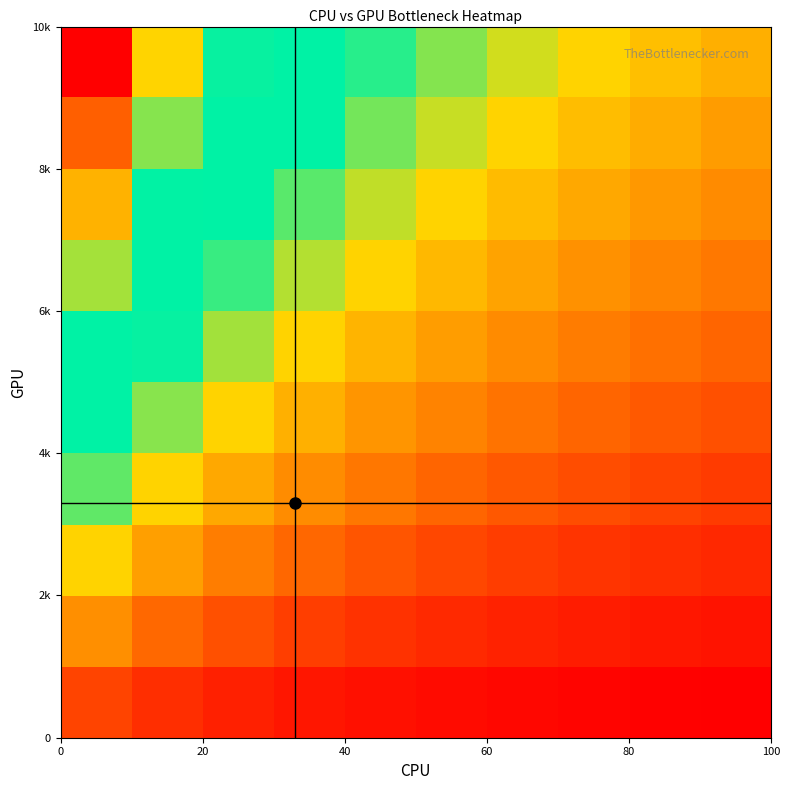

How many series are shown in this chart?

10